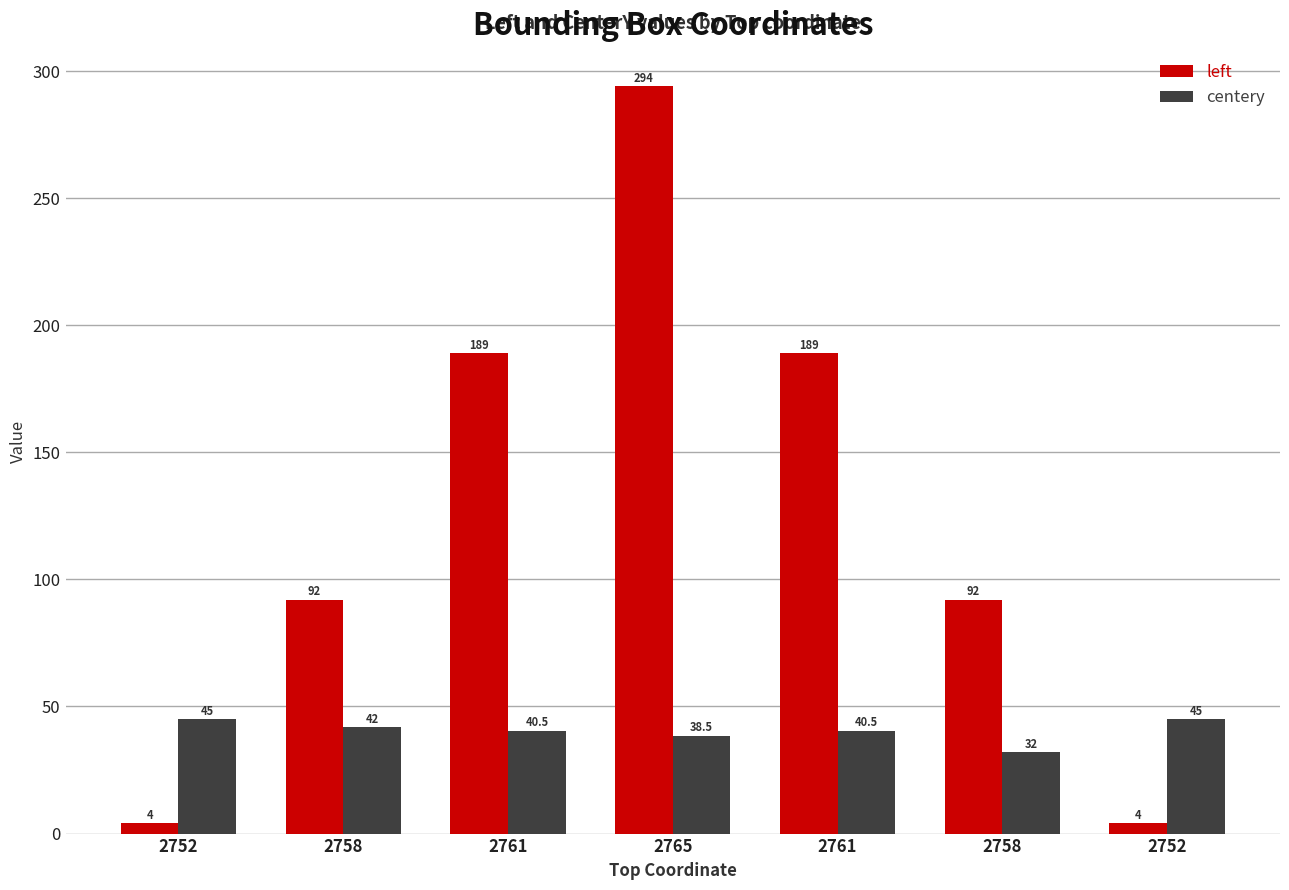

How many distinct data groups are displayed?

2